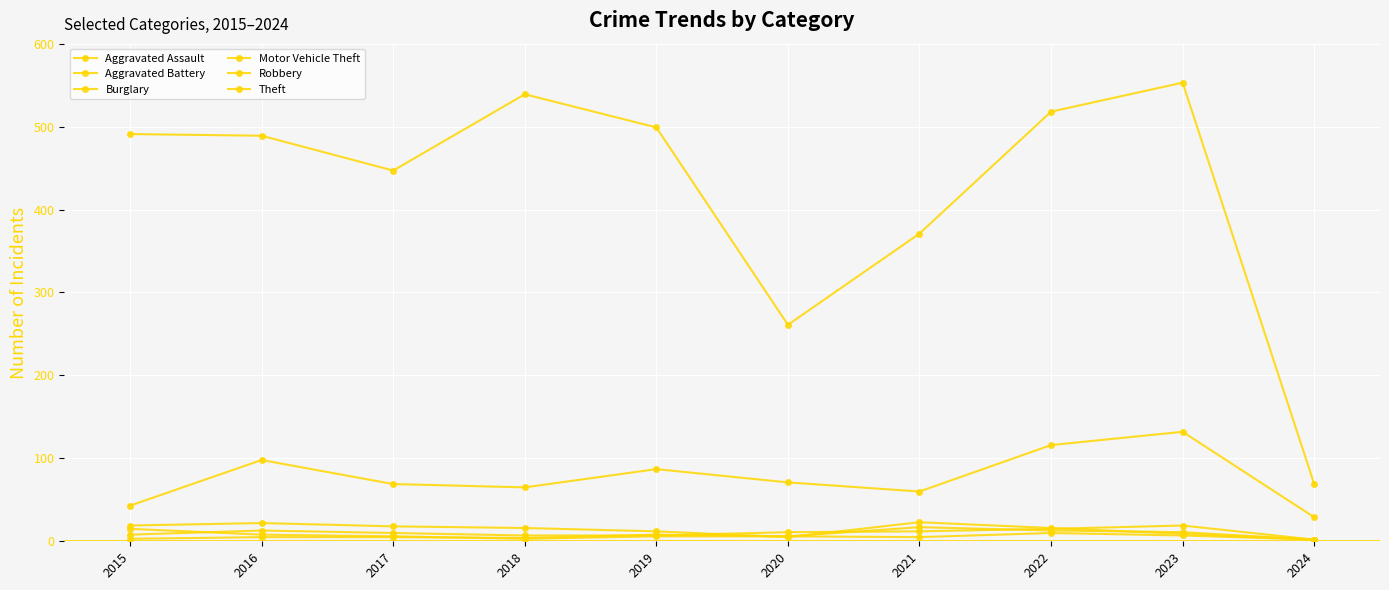

How many data points in Motor Vehicle Theft are less than 71?

5